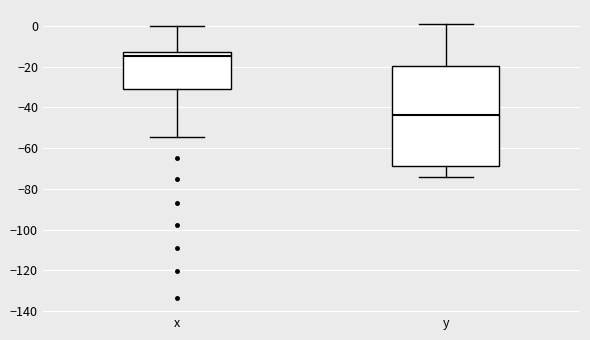

Which box is the tallest, from its lower edge to its upper edge?

y